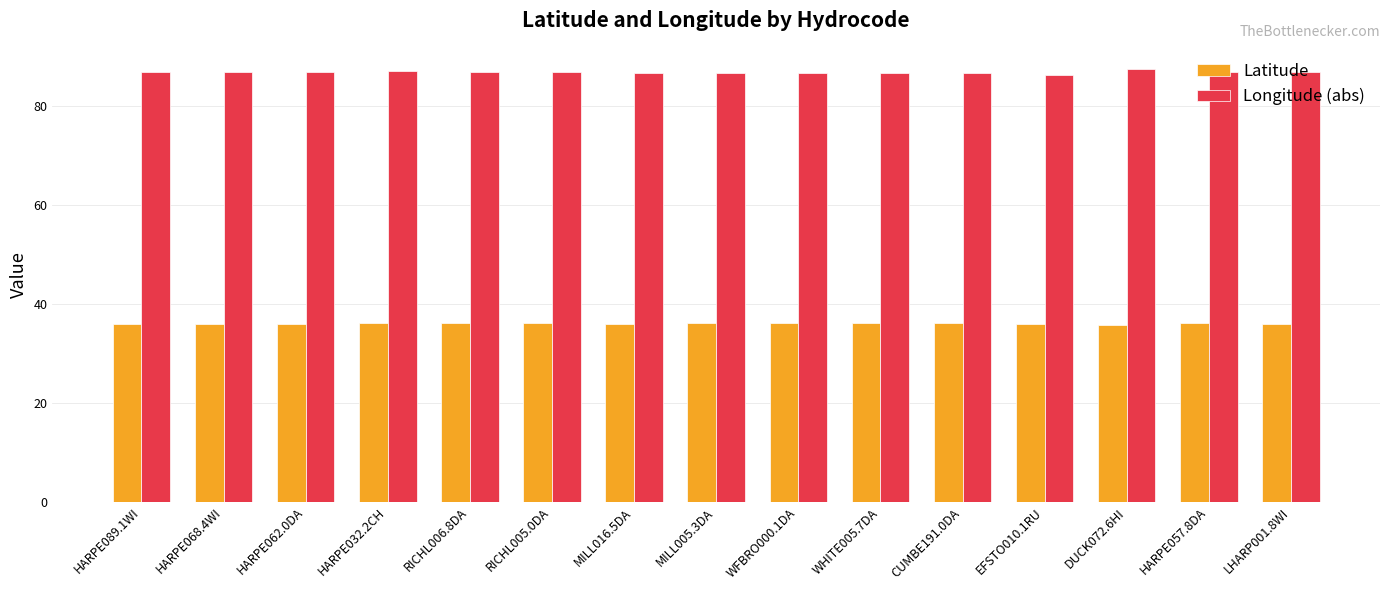

List the series in order of their overall mean, lowest first.

Latitude, Longitude (abs)